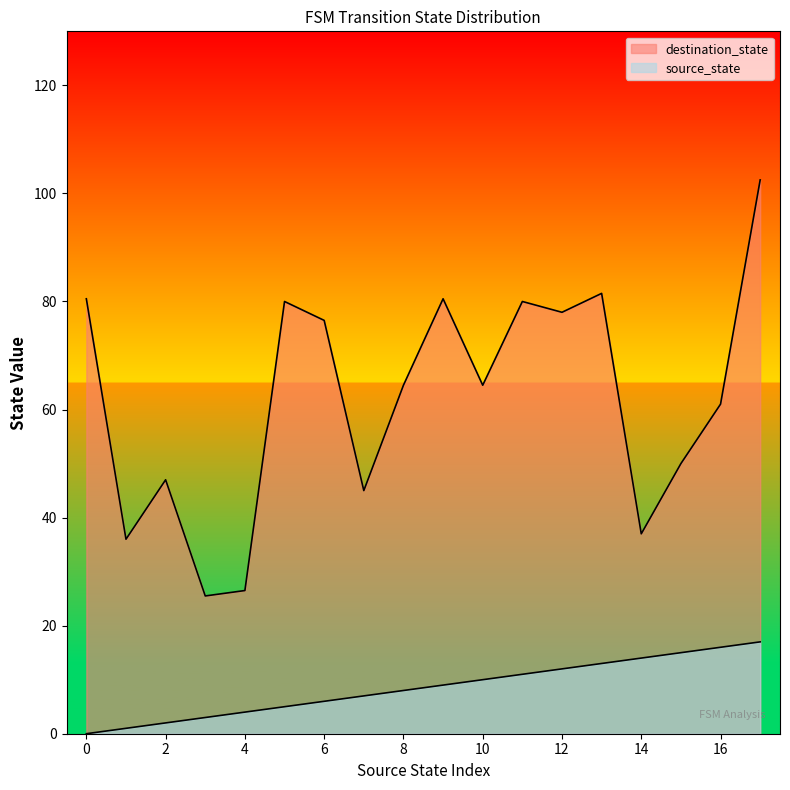

True or false: destination_state has more than 0 points higher than both neighbors.

True